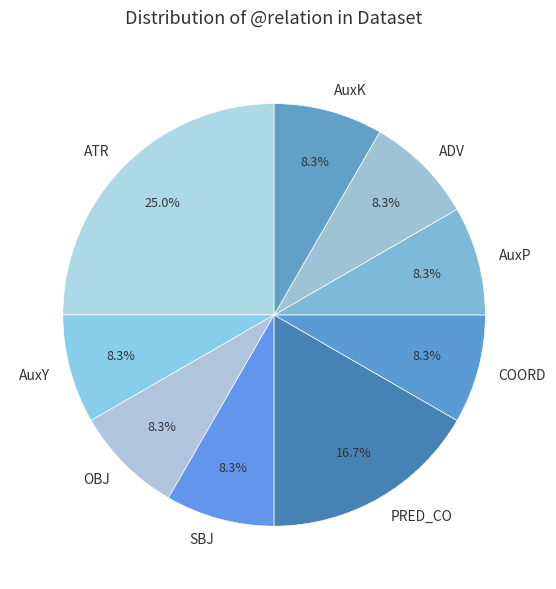

The SBJ slice represents 19% of the pie. True or false?

False